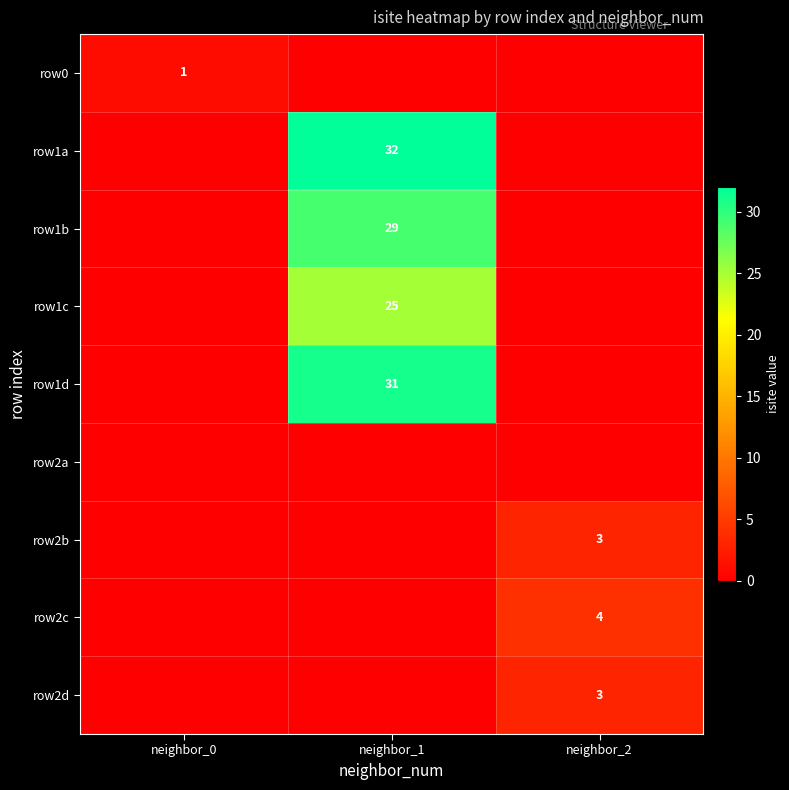

The row2d series shows 3 at neighbor_2. True or false?

True